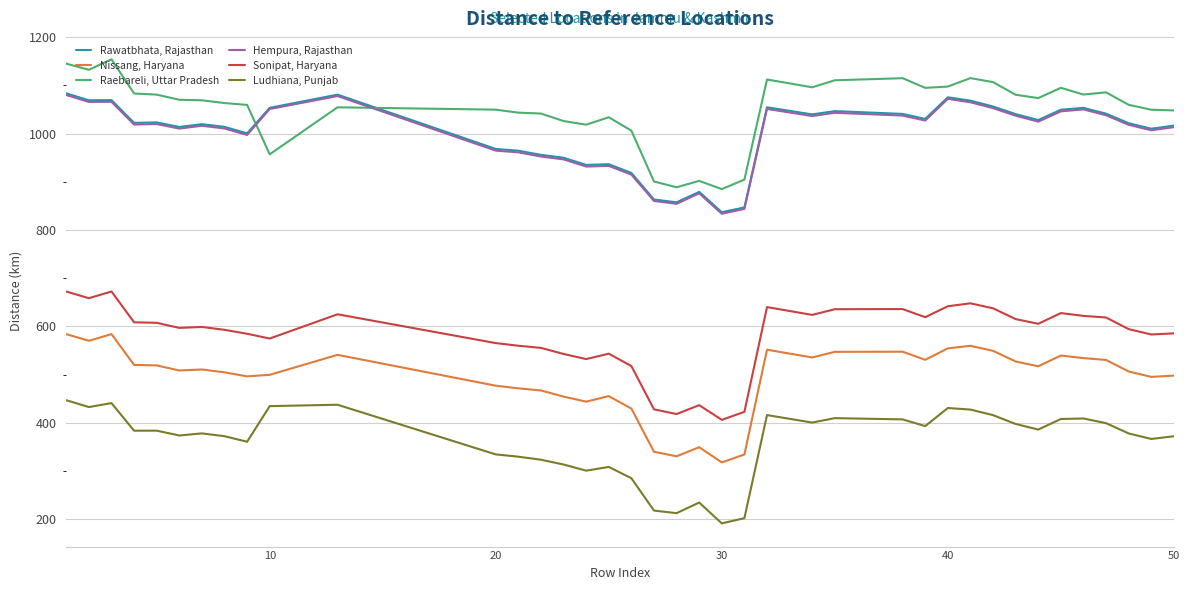

True or false: Sonipat, Haryana and Raebareli, Uttar Pradesh intersect in this chart.

False